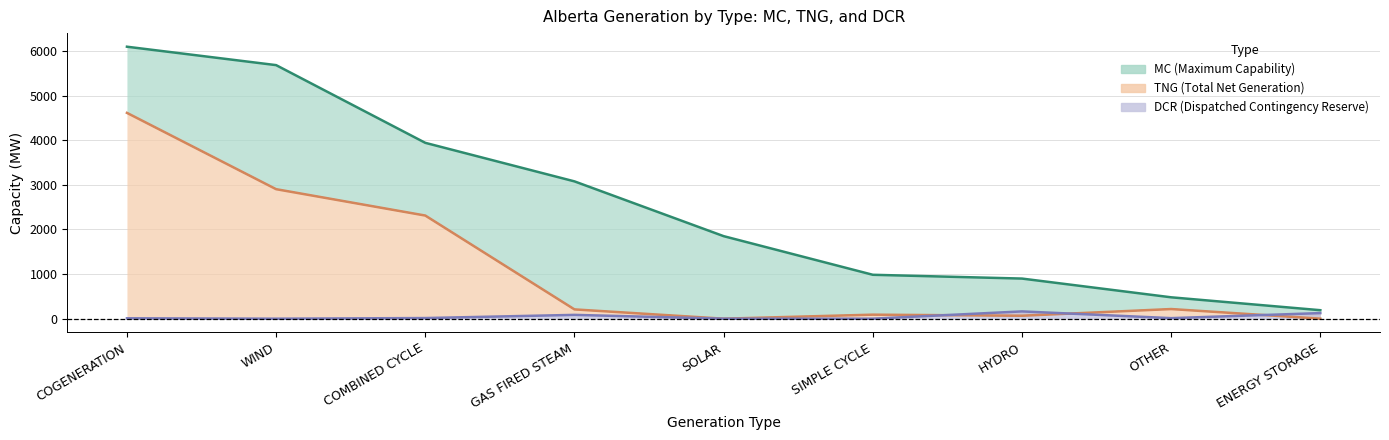

What is the difference between the maximum and minimum values in the DCR series?

163